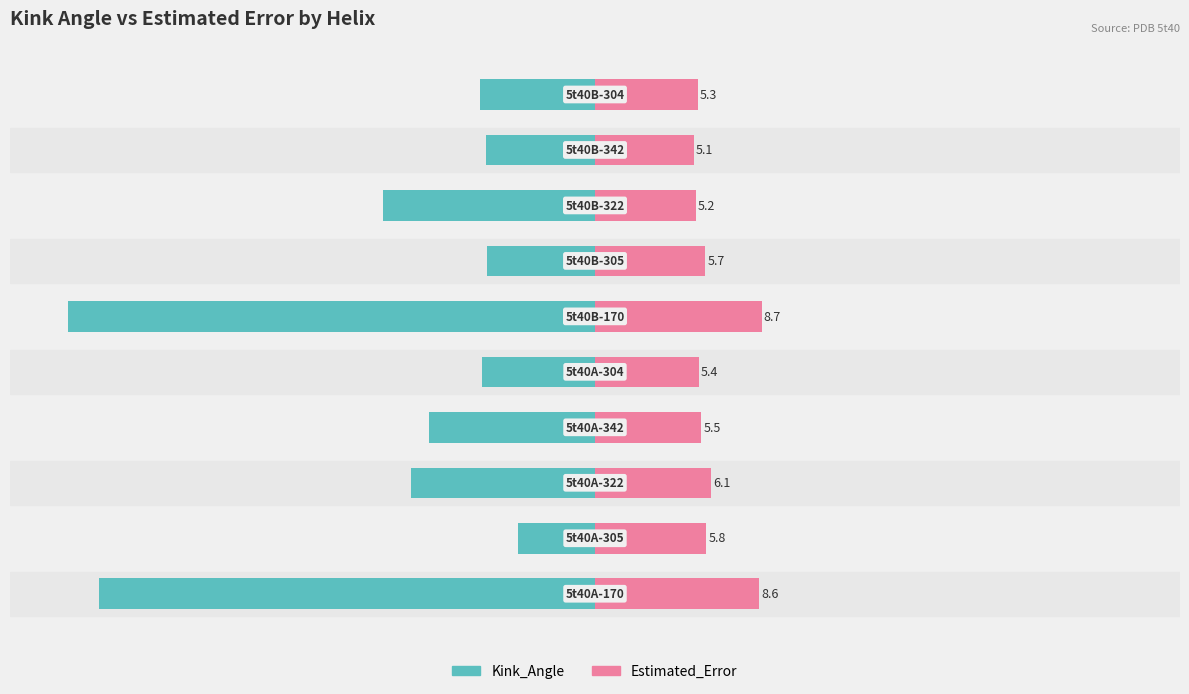

Rank the series by their average value, from lowest to highest.

Kink_Angle, Estimated_Error